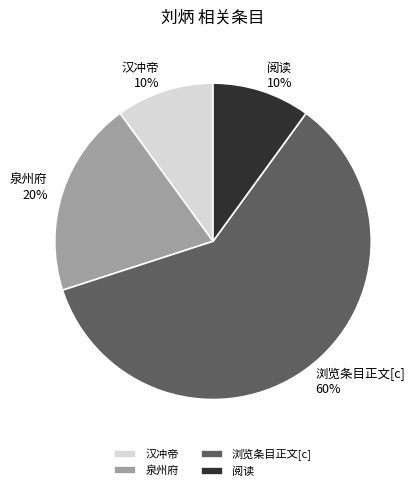

Is there a majority slice in this chart?

Yes